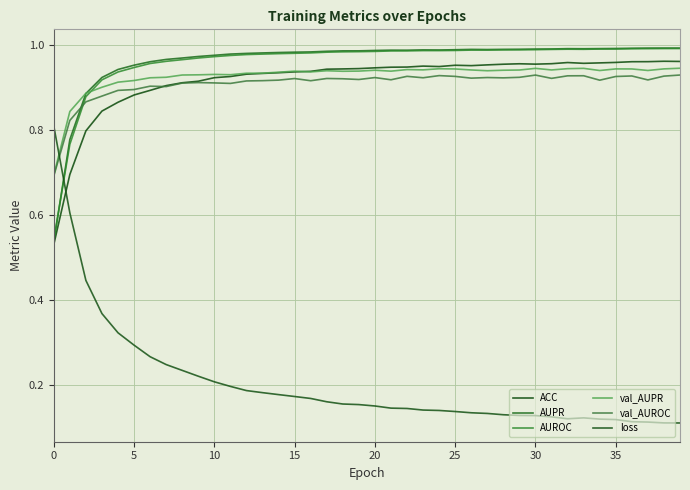

Does the chart have visible grid lines?

Yes